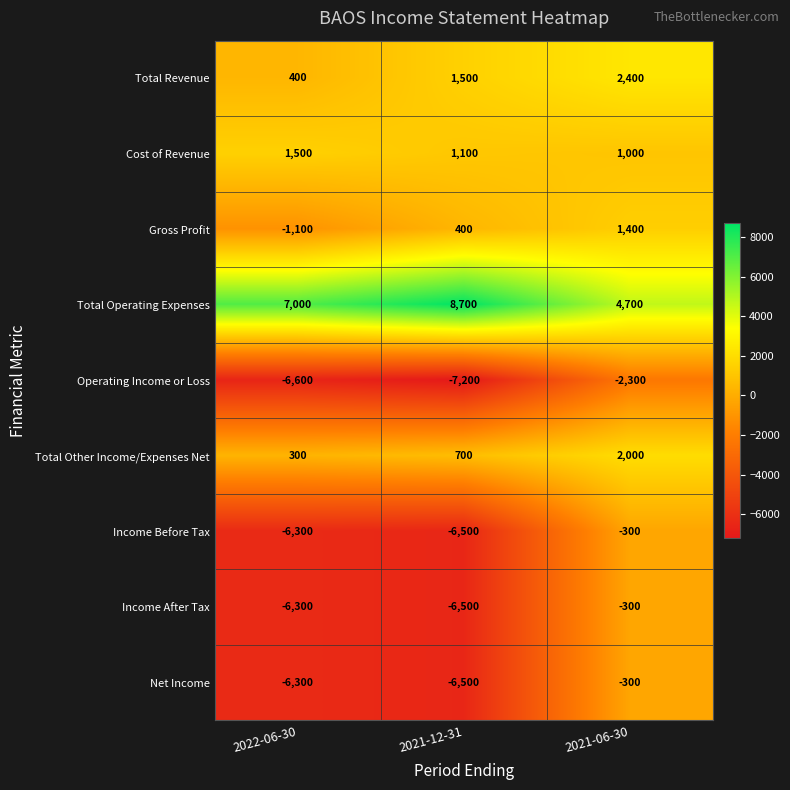

Which category has the highest value across all series?

2021-12-31